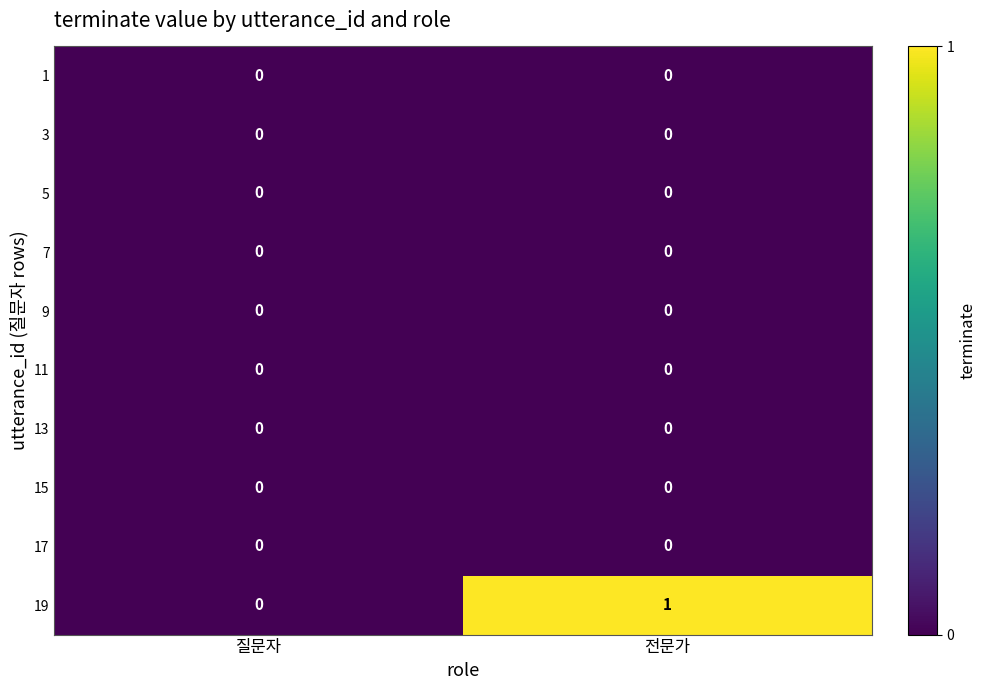

Count the number of categories in the chart.

2